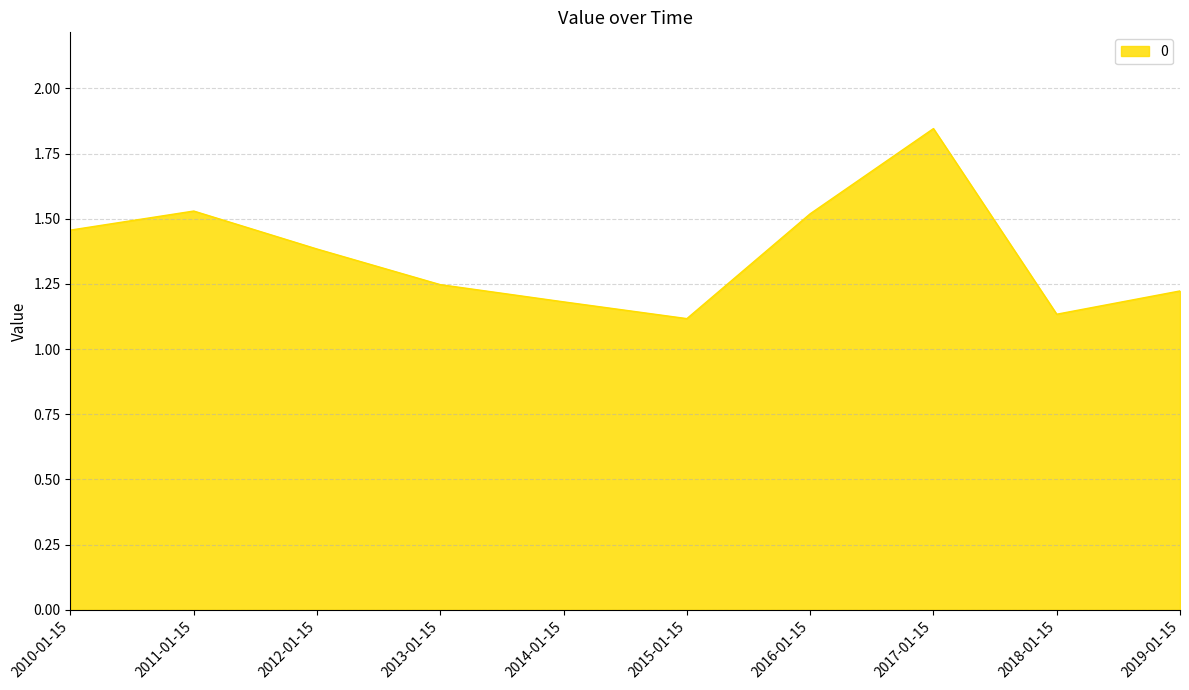

Between 2019-01-15 and 2017-01-15, which is larger?

2017-01-15